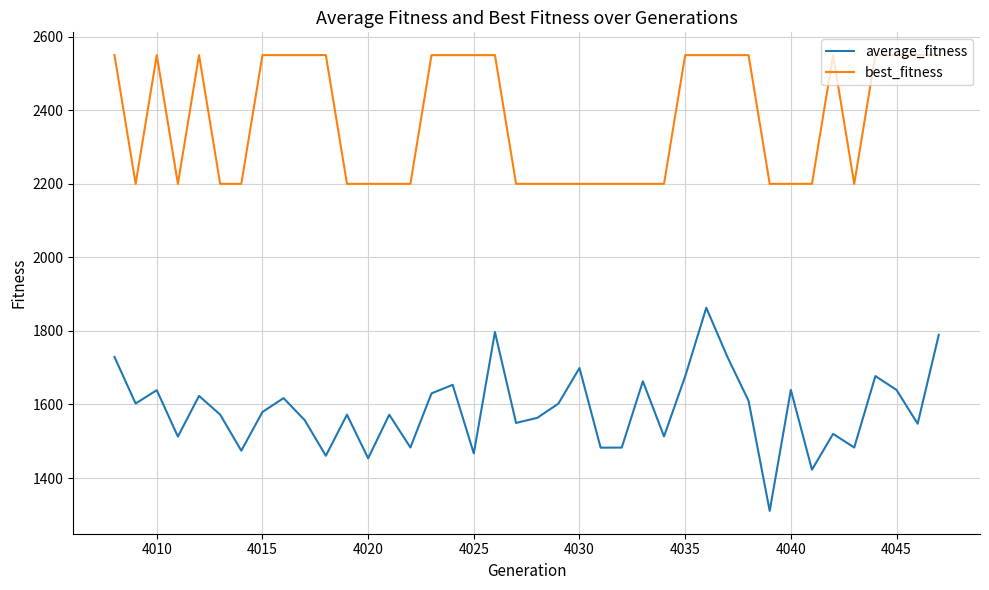

What are all the series names shown in the legend?

average_fitness, best_fitness